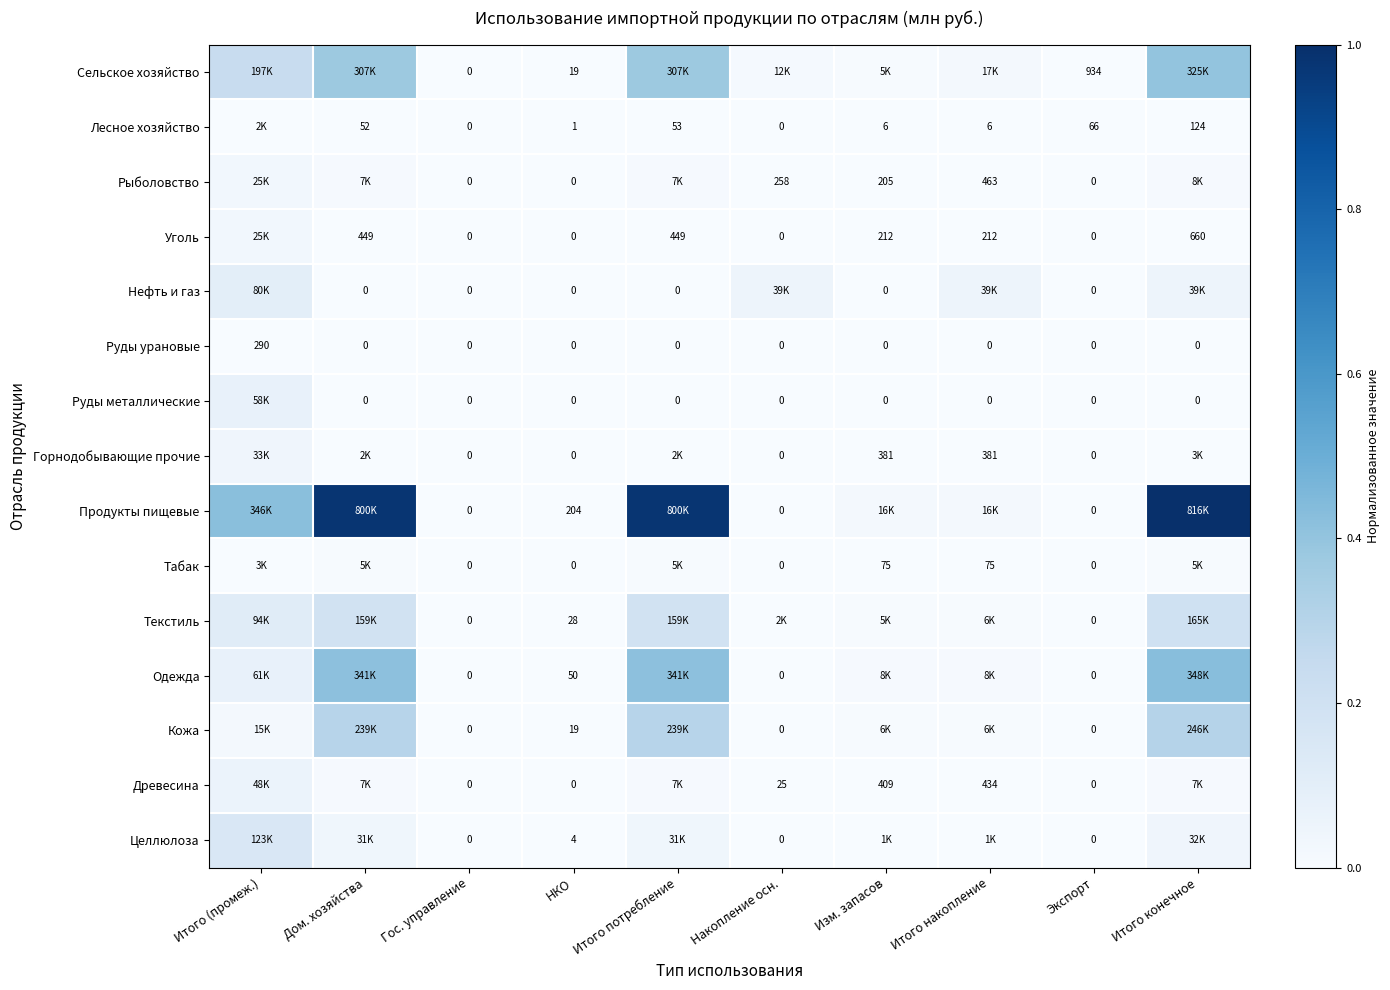

List the labels in order of Лесное хозяйство value, largest first.

Итого (промеж.), Итого конечное, Экспорт, Итого потребление, Дом. хозяйства, Изм. запасов, Итого накопление, НКО, Гос. управление, Накопление осн.